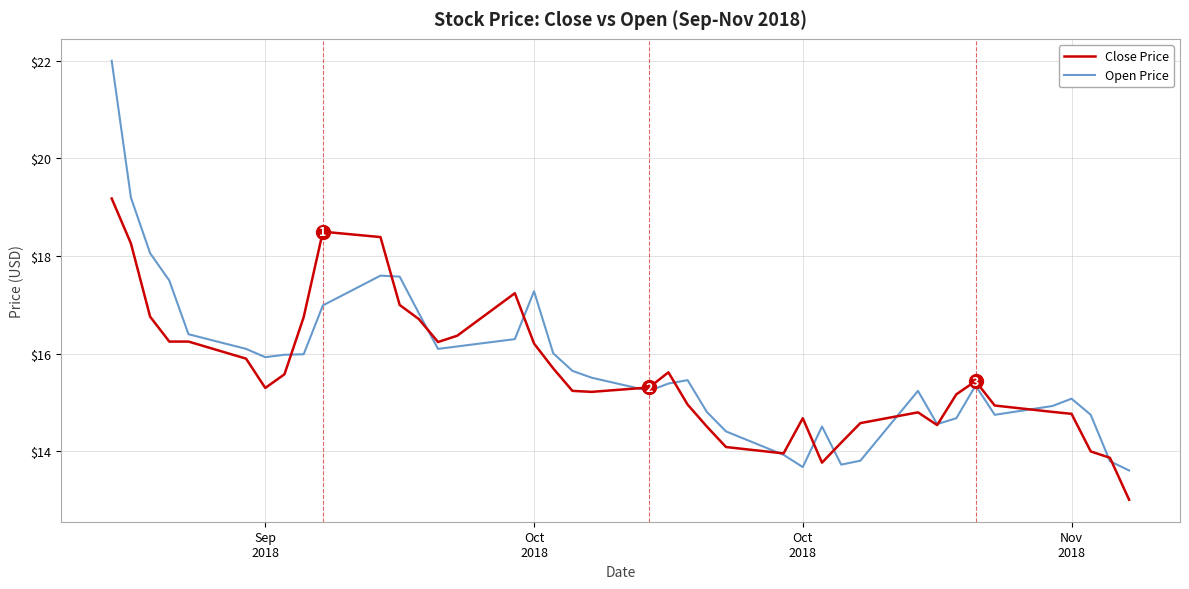

List the series in order of their peak value, highest first.

Open Price, Close Price